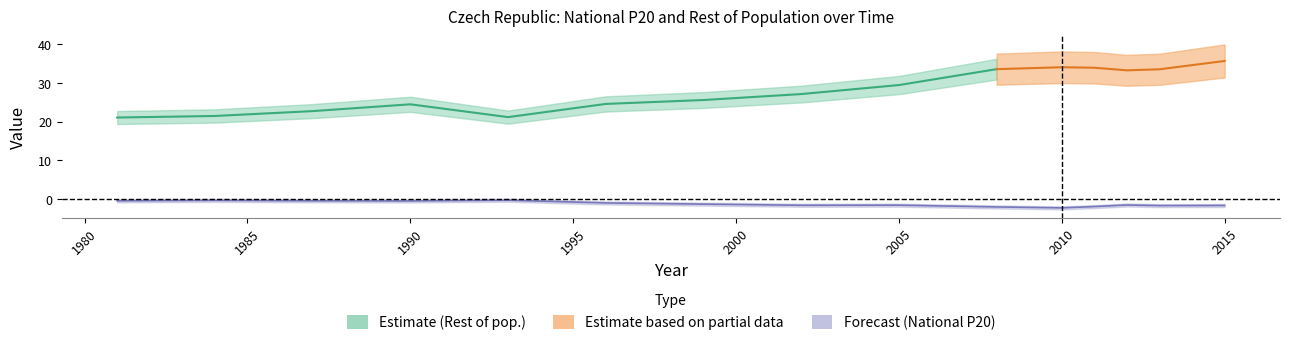

Rank the categories by value from lowest to highest.

2010, 2008, 2011, 2013, 2015, 2002, 2005, 2012, 1999, 1996, 1987, 1990, 1981, 1984, 1993